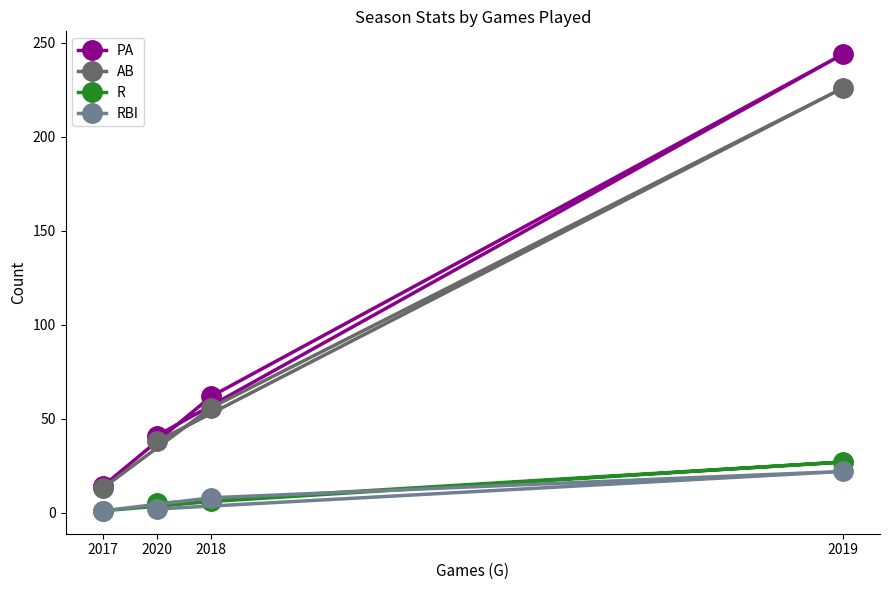

What is the sum of all AB values?

333